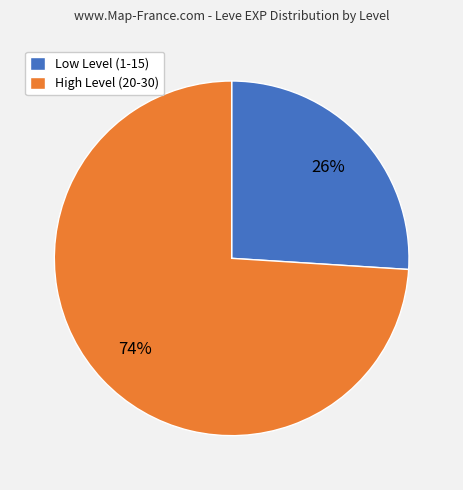

What percentage is the Low Level (1-15) slice, to the nearest percent?

26%